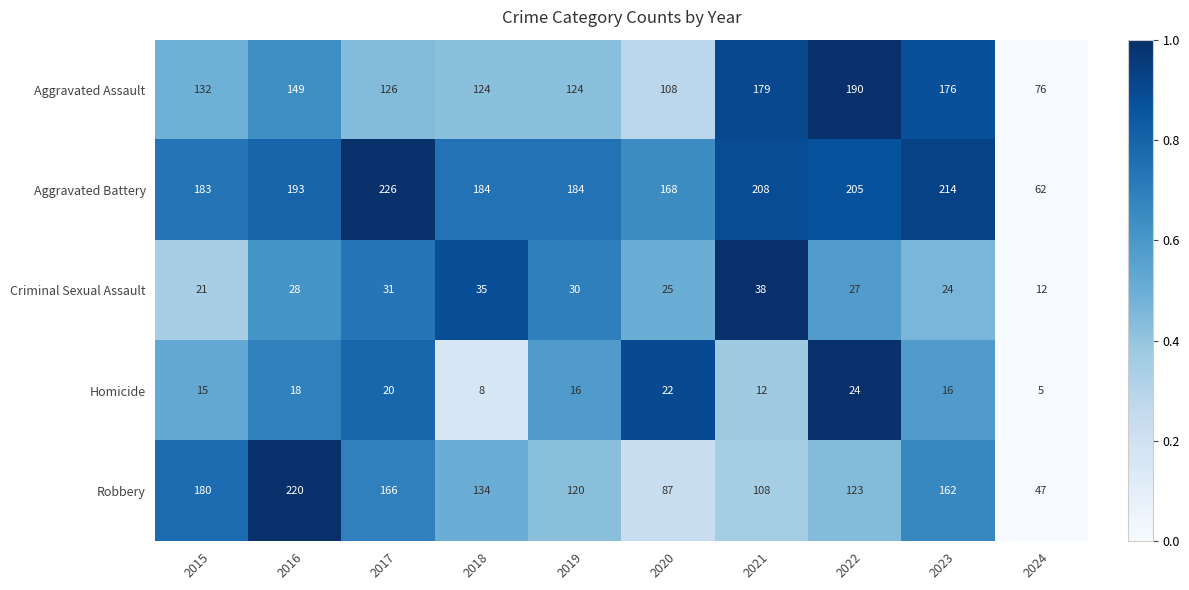

What is the sum of the Criminal Sexual Assault values at 2018 and 2023?

59